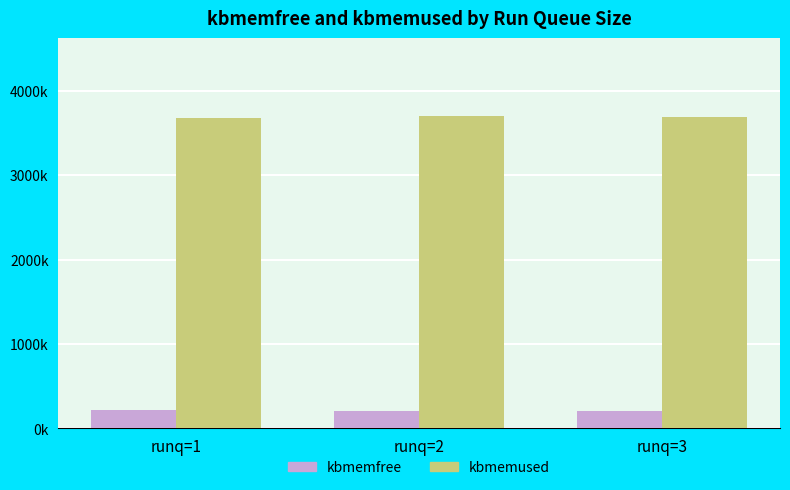

What are all the series names shown in the legend?

kbmemfree, kbmemused